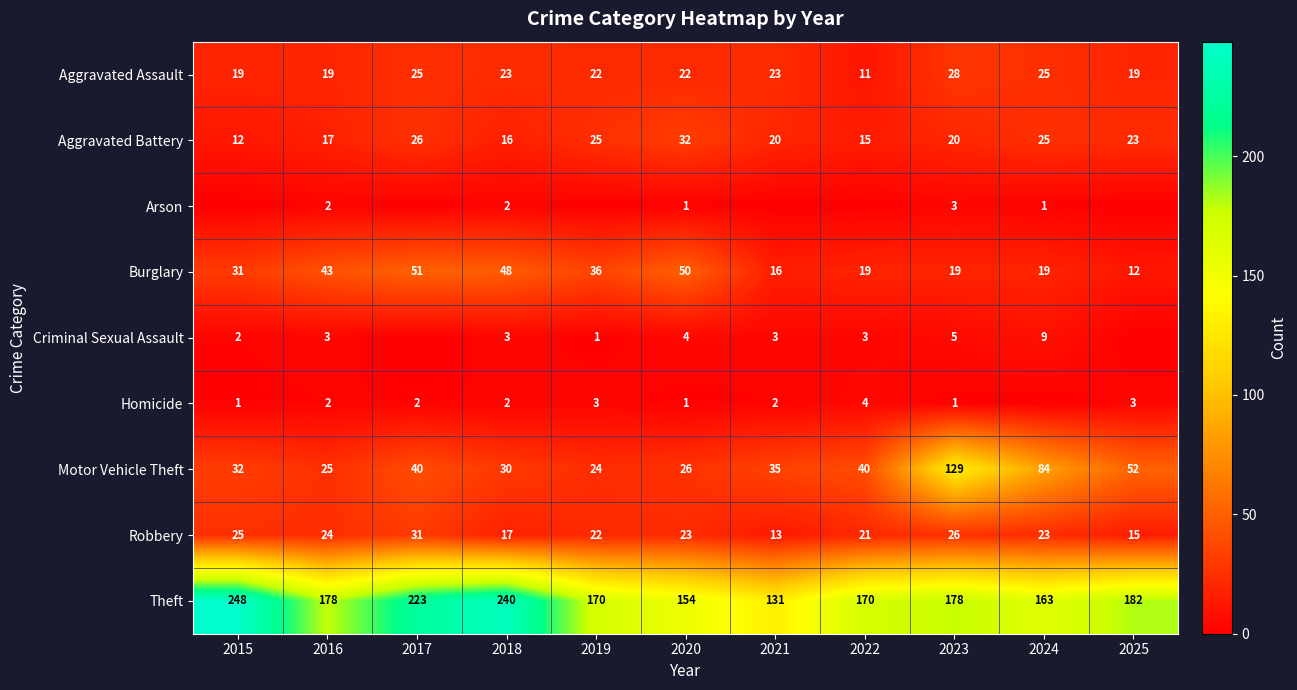

What is the sum of all Theft values?

2037